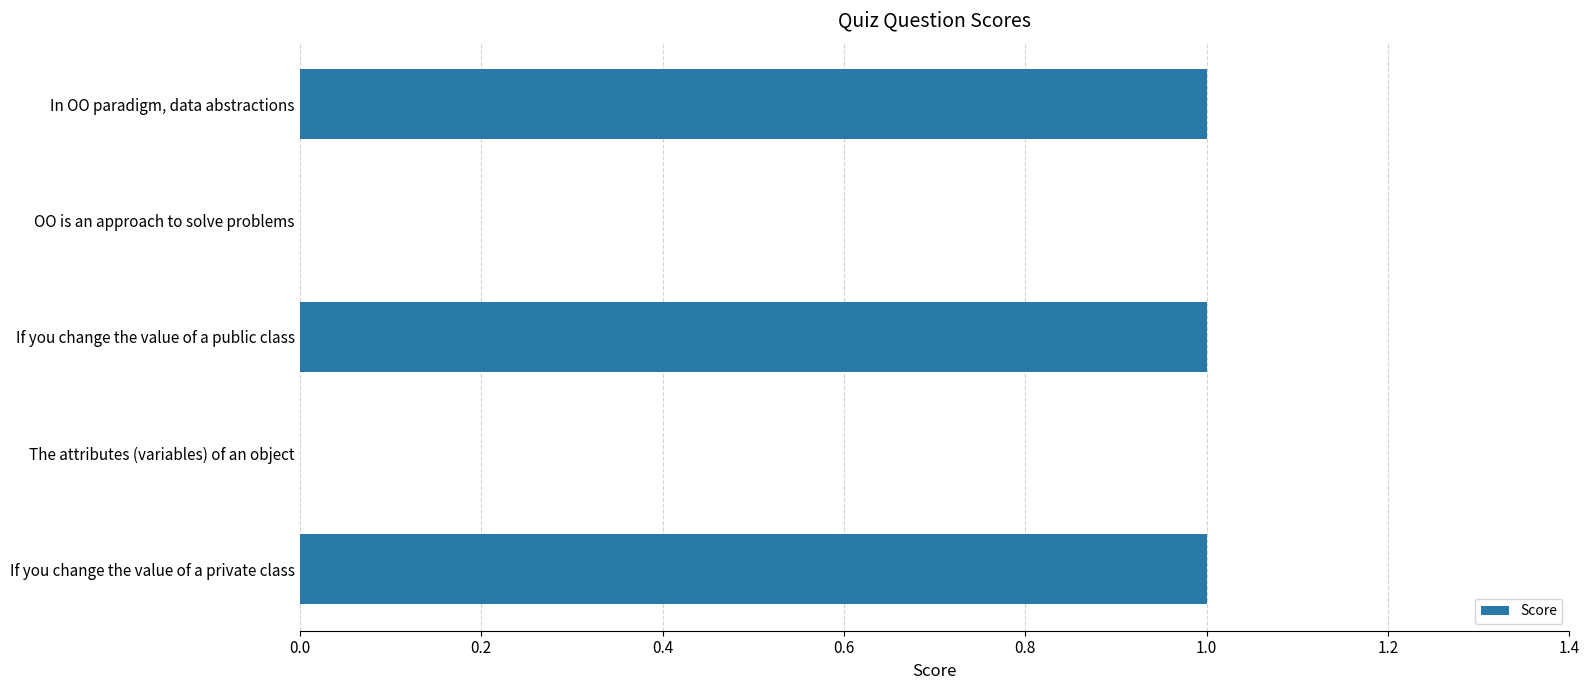

What is the sum of all values?

3